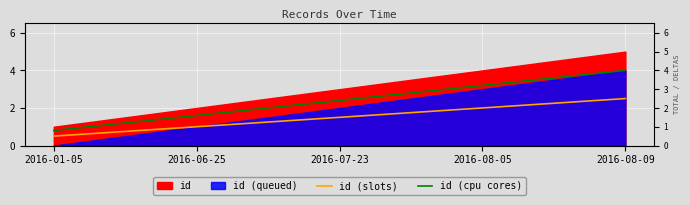

What position from the right is 2016-08-05?

2